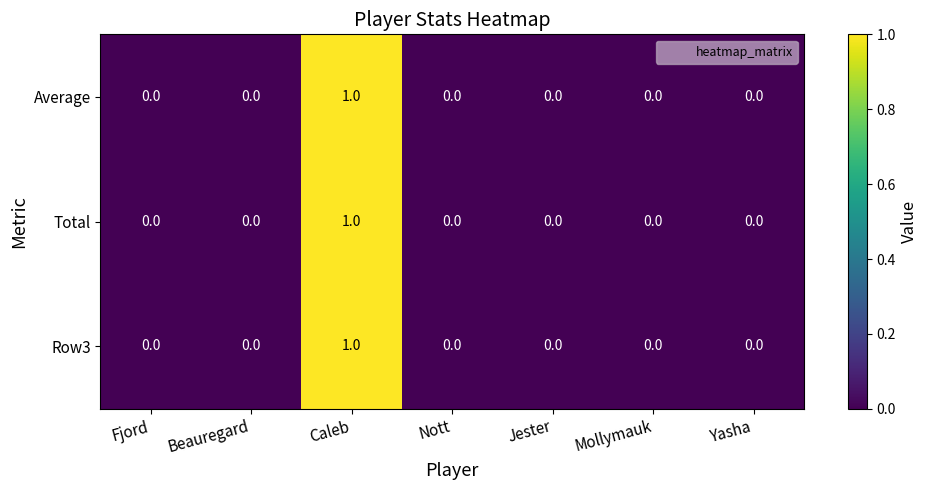

Count the Row3 values in the range 0 to 1.

7